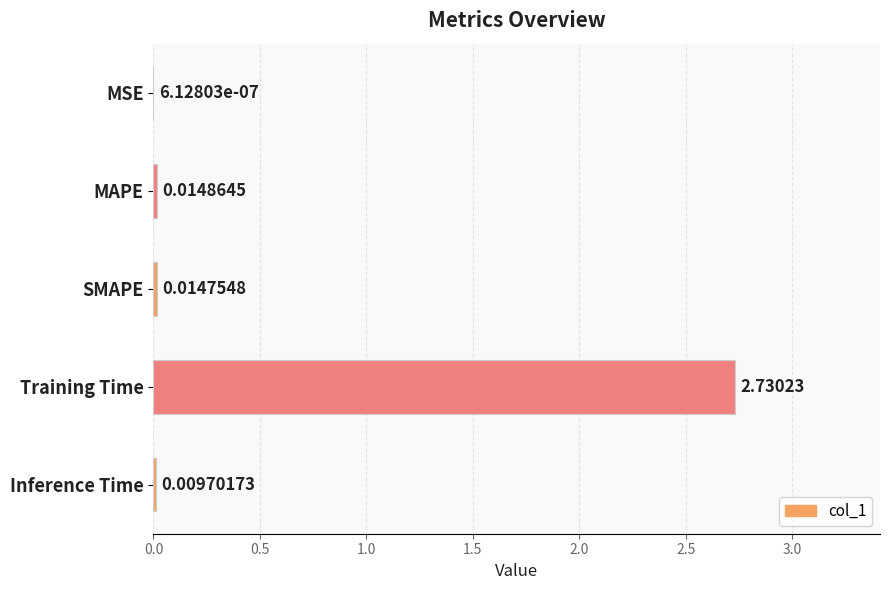

Which has a higher value, MSE or Inference Time?

Inference Time